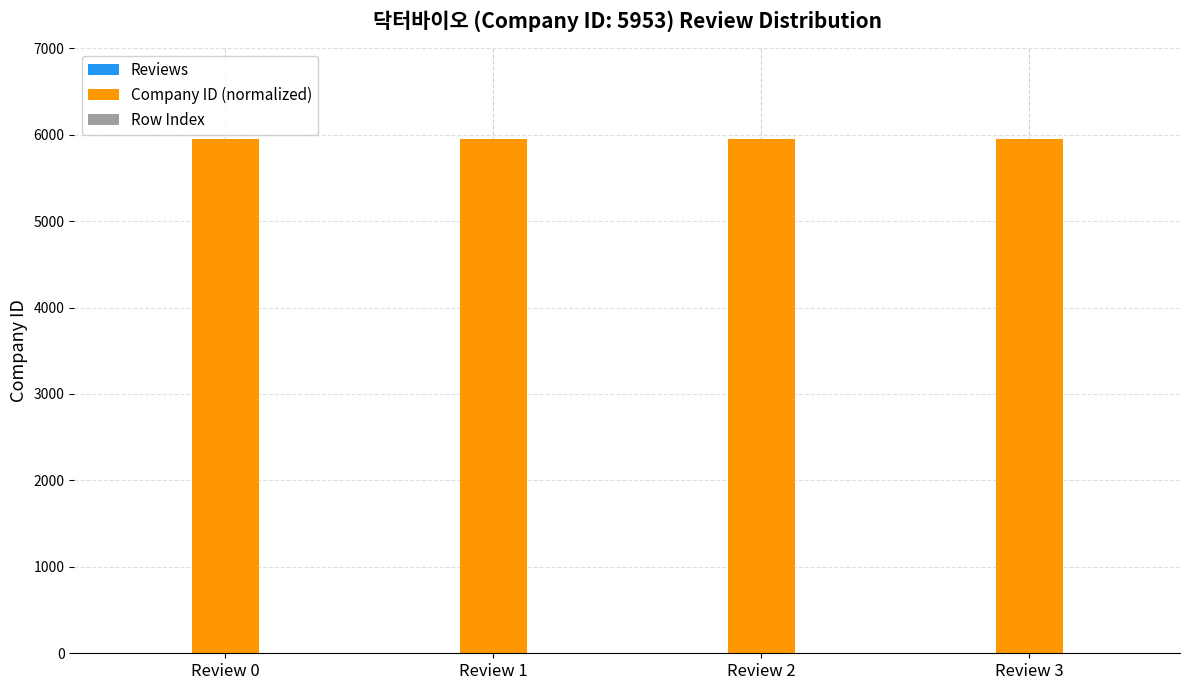

What is the greatest value displayed?

5953